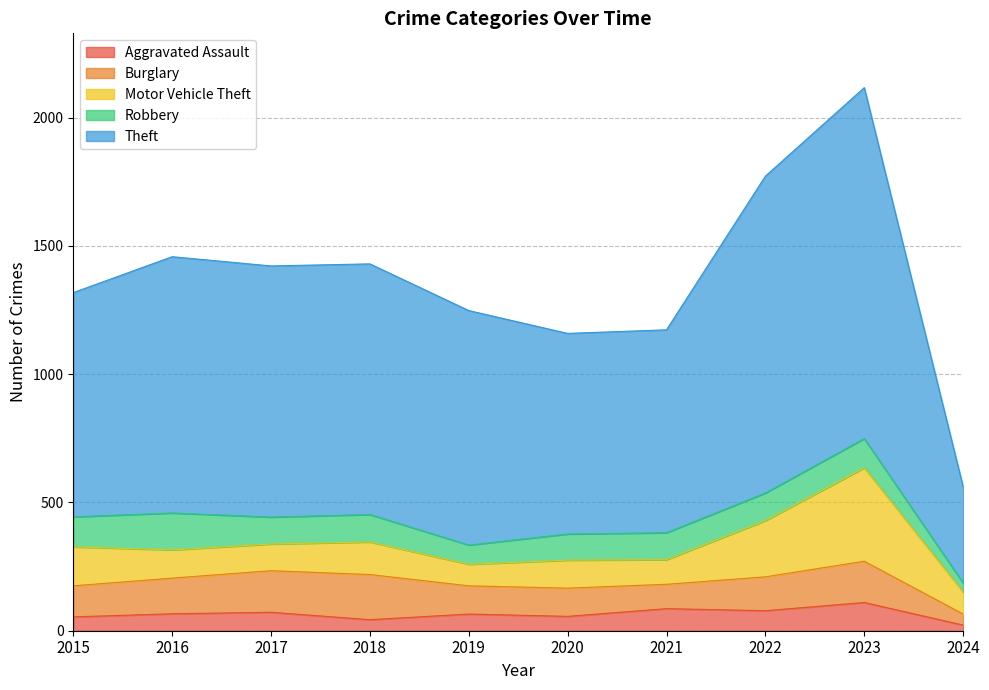

What is the difference between the Robbery values at 2016 and 2022?

36